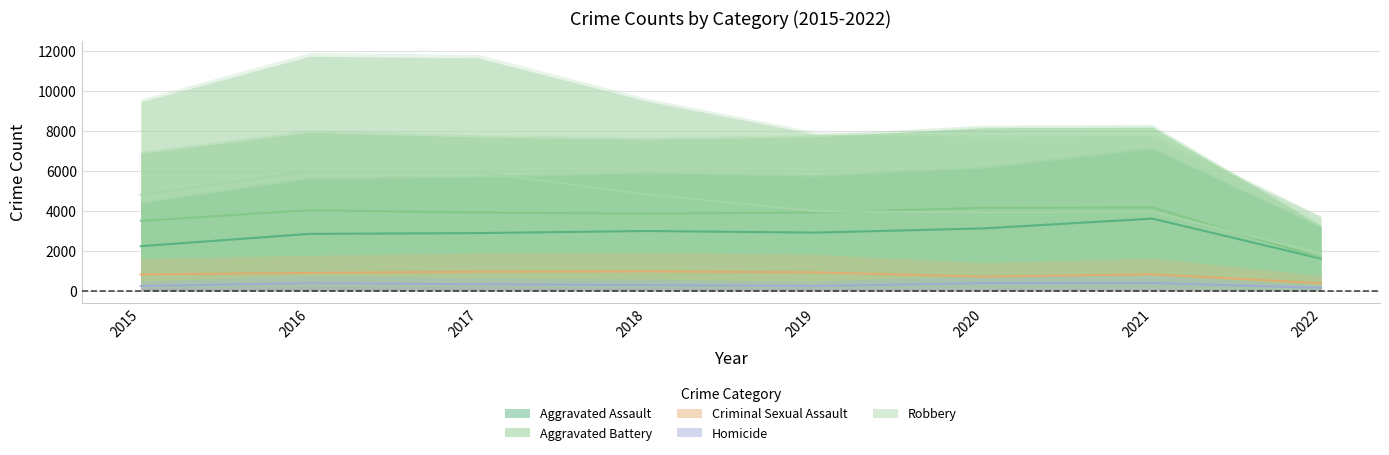

At which label does Criminal Sexual Assault first exceed 902?

2016